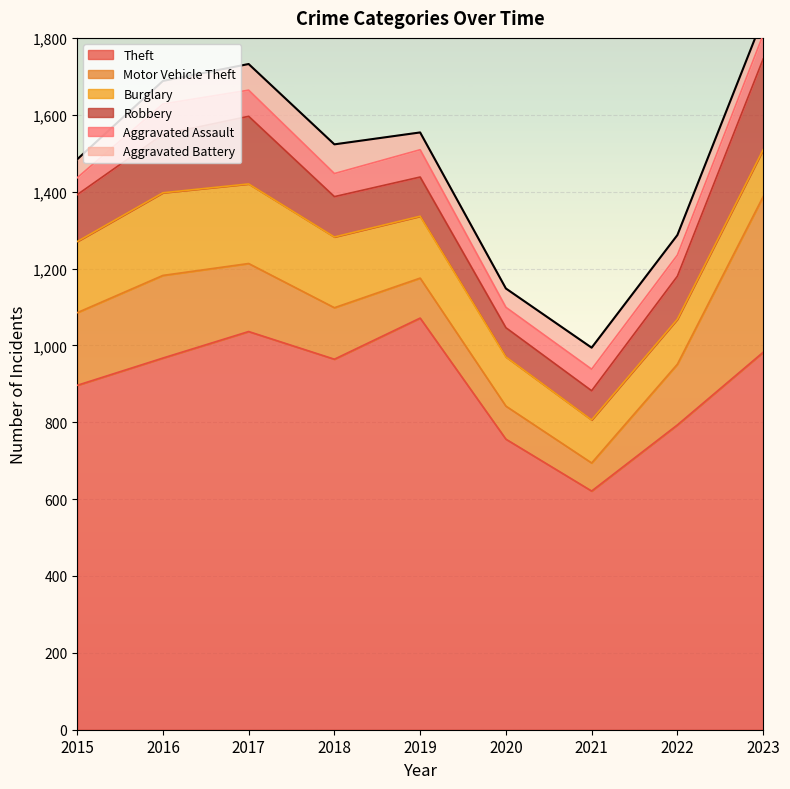

How many values in the Aggravated Assault series exceed 60?

4